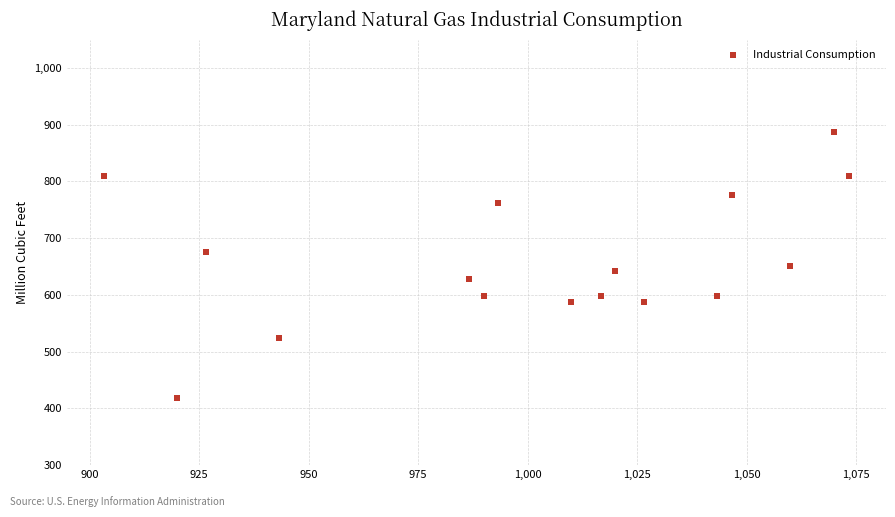

What is the range of X values (max minus min)?

170.0